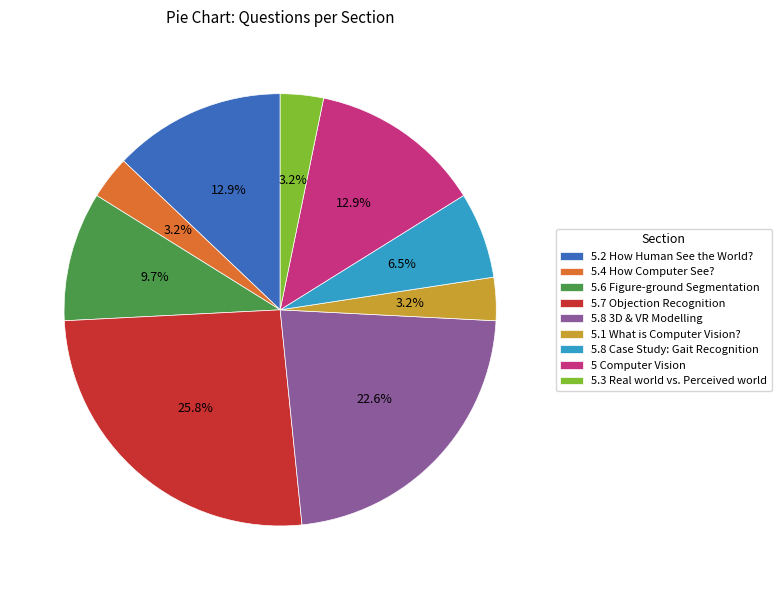

The 5.3 Real world vs. Perceived world slice represents 3% of the pie. True or false?

True